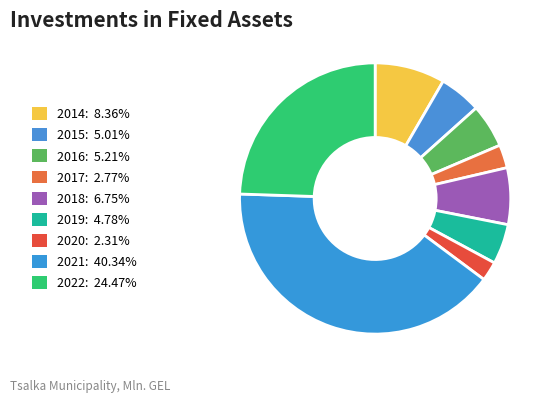

How many slices are in this pie chart?

9